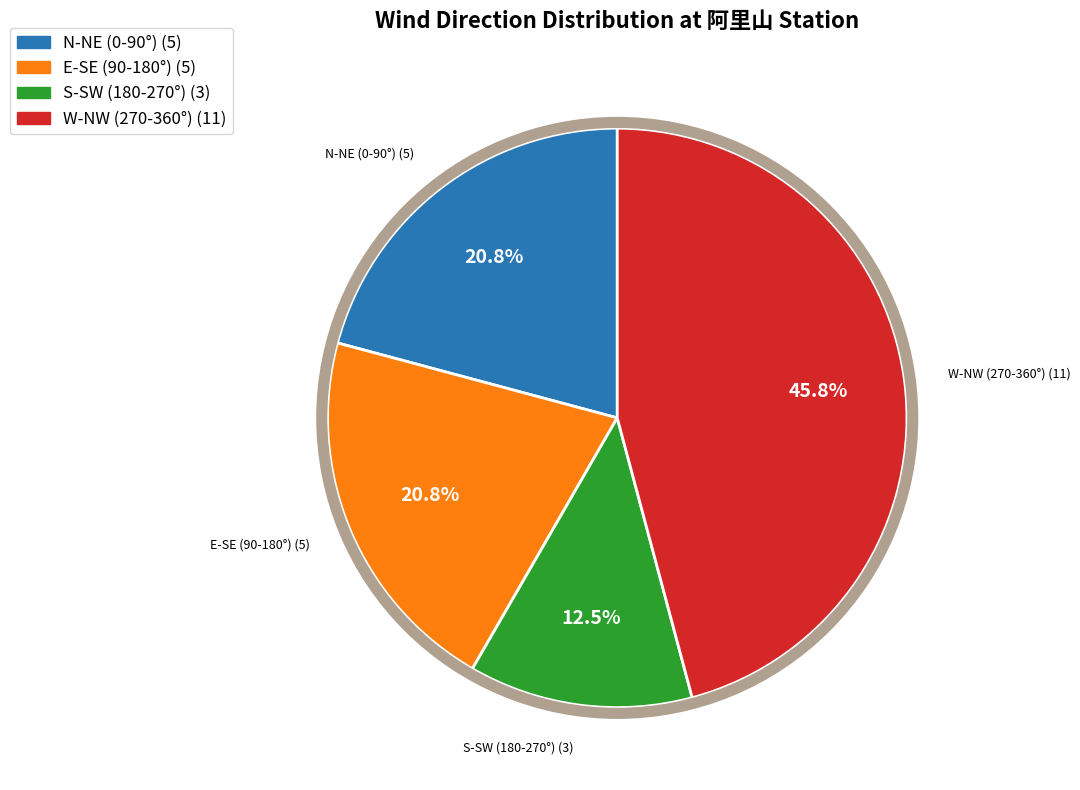

To the nearest percent, what is the average slice percentage?

25%